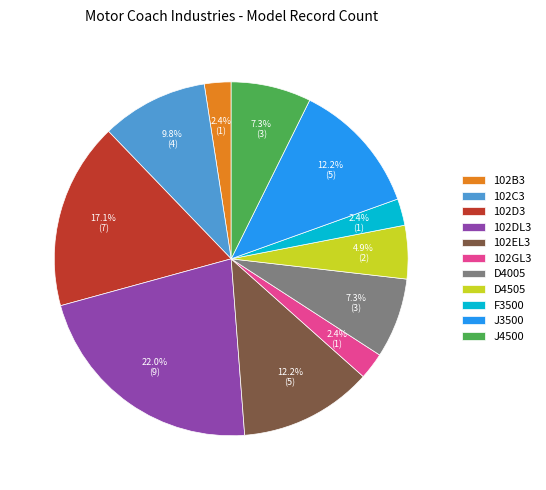

Is 102D3 the majority of the pie?

No